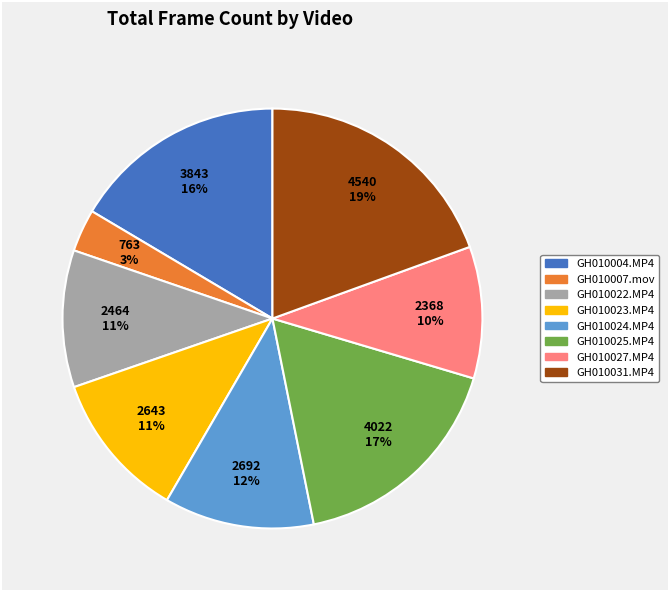

Count the number of slices in the pie.

8